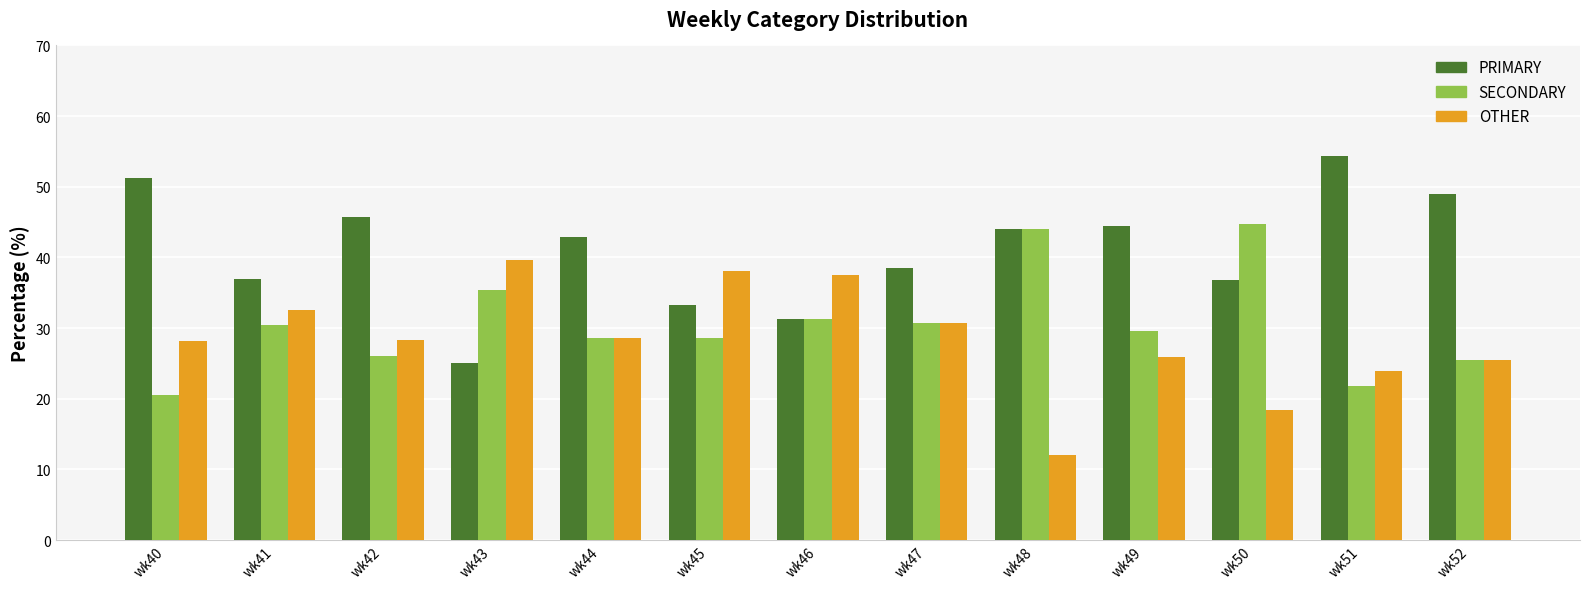

What is the difference between the highest and lowest values at wk52?

23.4